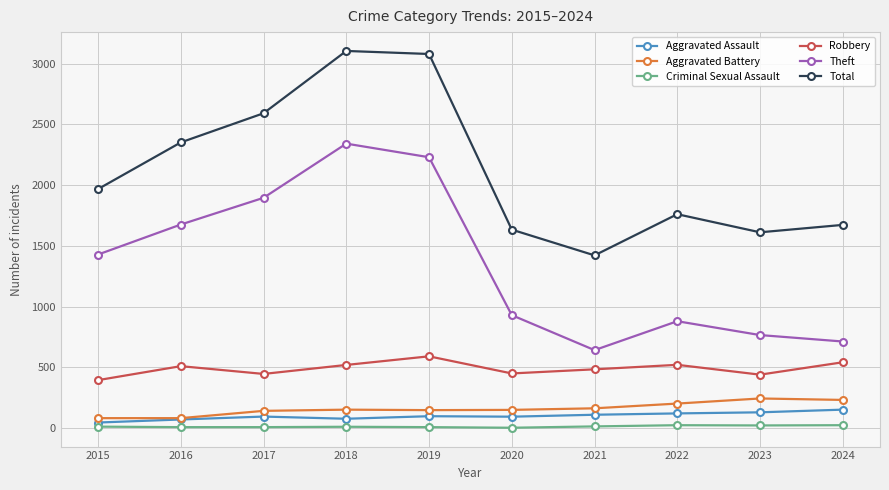

Read the Robbery value at 2022, to the nearest 50.

500